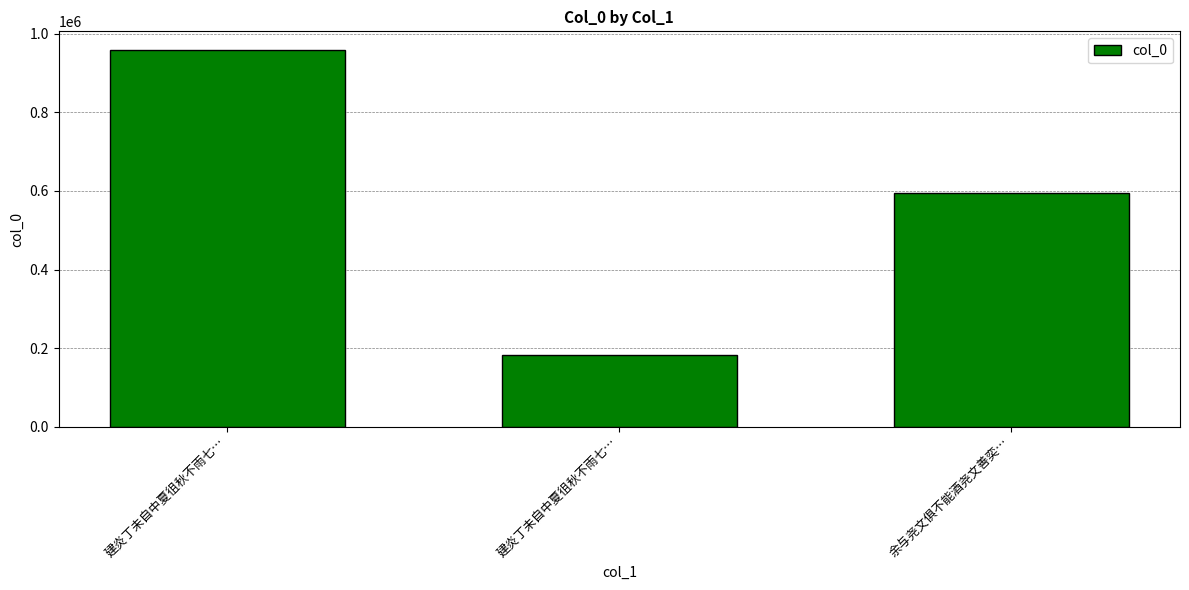

What is the value of the 3rd bar from the left?

593630